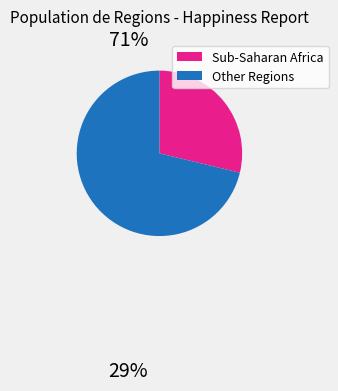

Is there any slice that represents more than half of the pie?

Yes